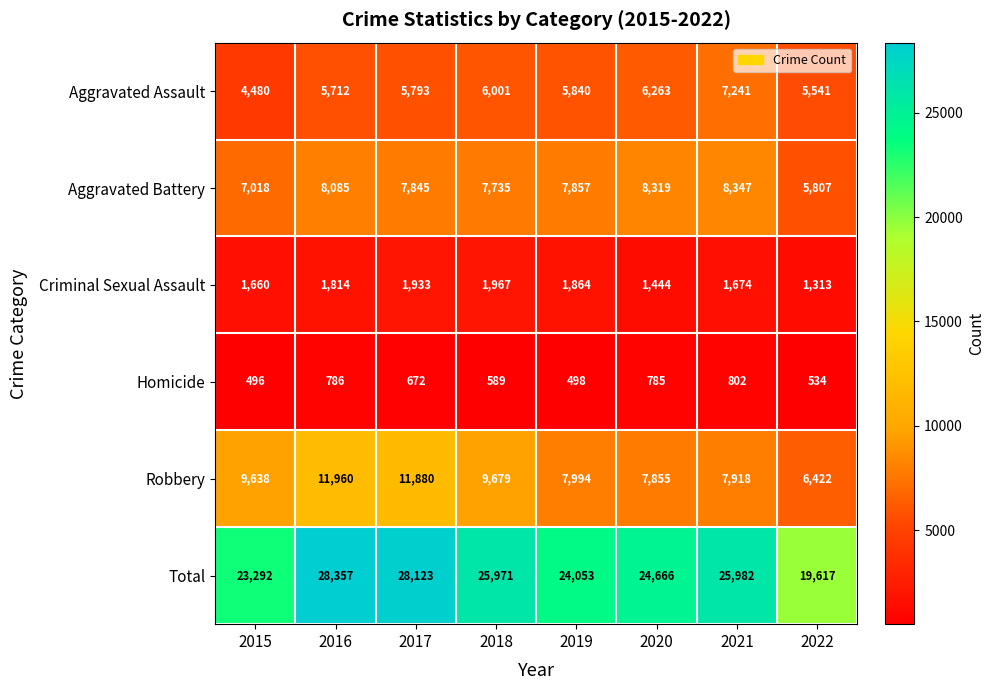

At how many categories does at least one series exceed 19926?

7